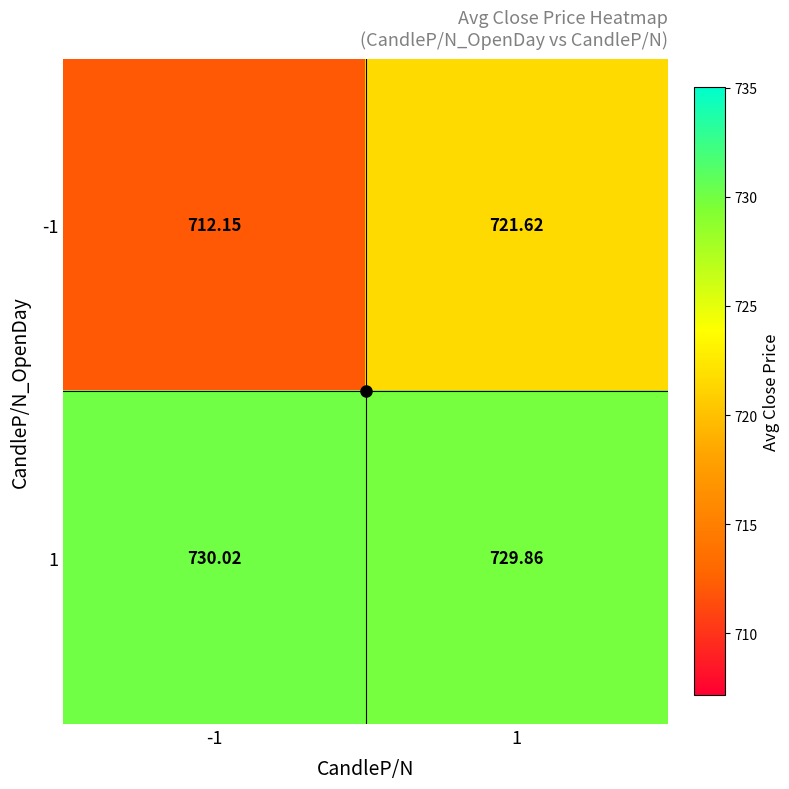

Is the value of -1 at -1 greater than the value of 1 at 1?

No